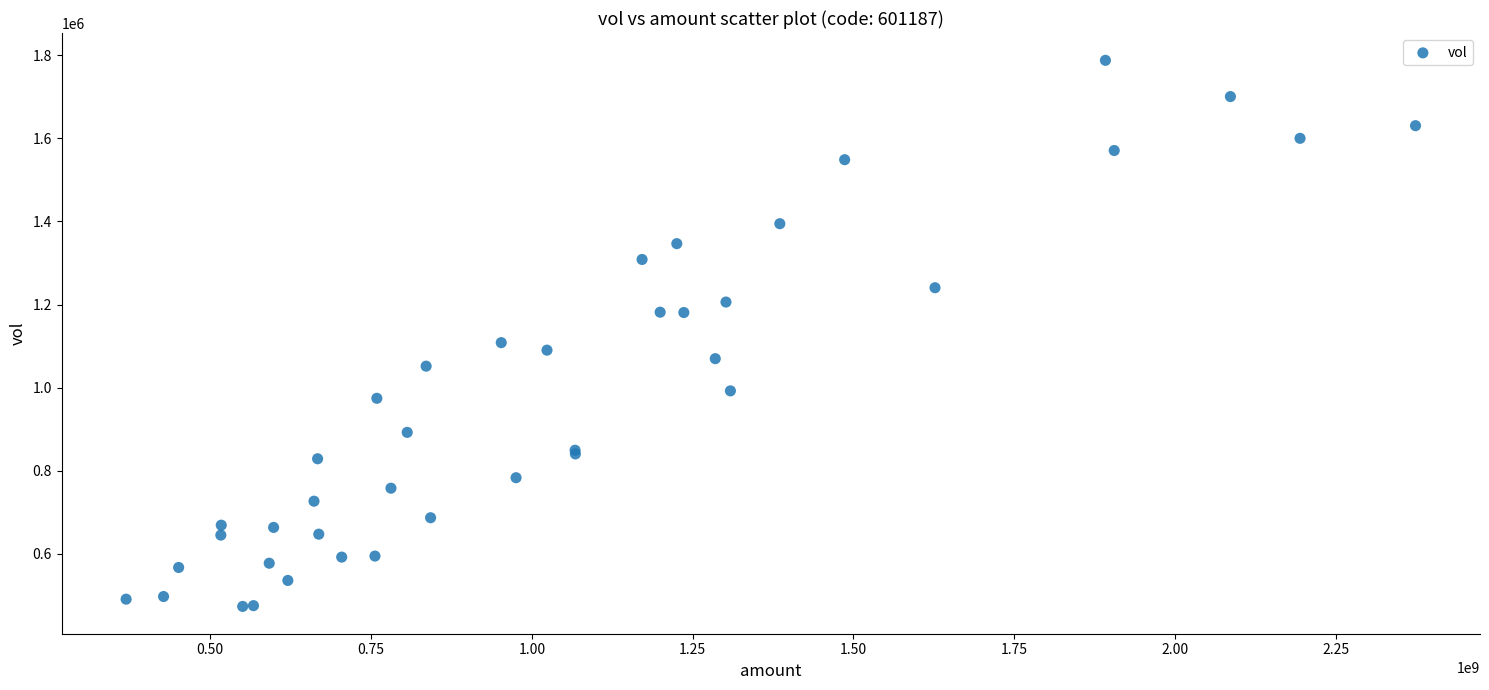

What Y value in the scatter plot is closest to 1130691?

1108362